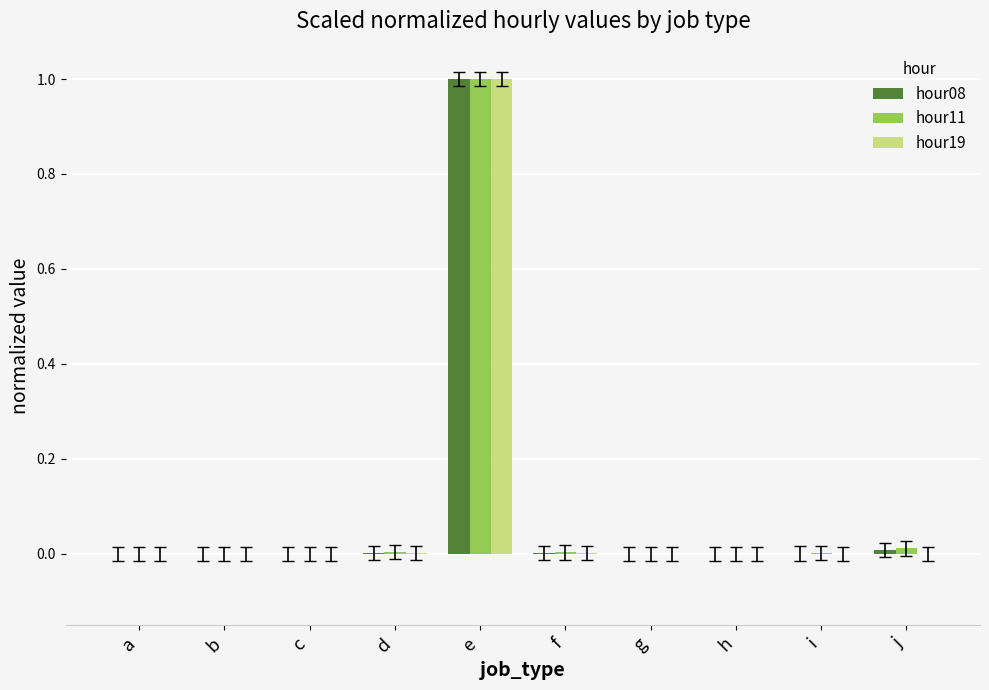

Which category has the highest value across all series?

e